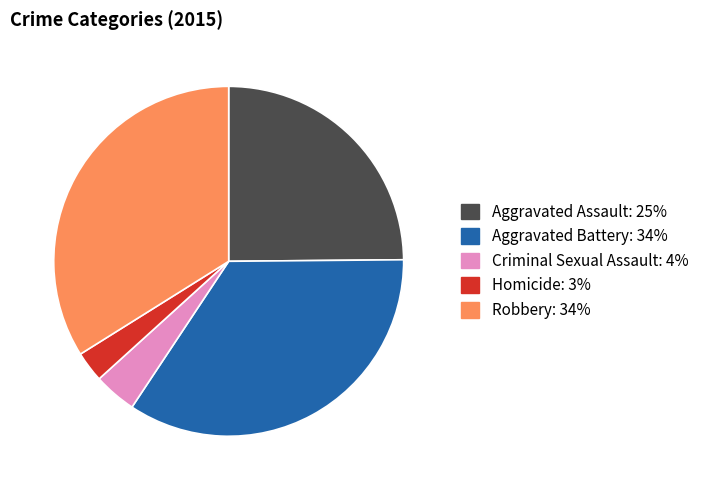

Which category has the smallest portion of the pie?

Homicide